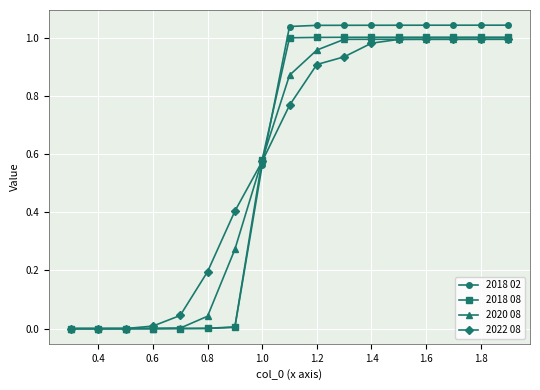

List the series in order of their overall mean, lowest first.

2018 08, 2020 08, 2022 08, 2018 02